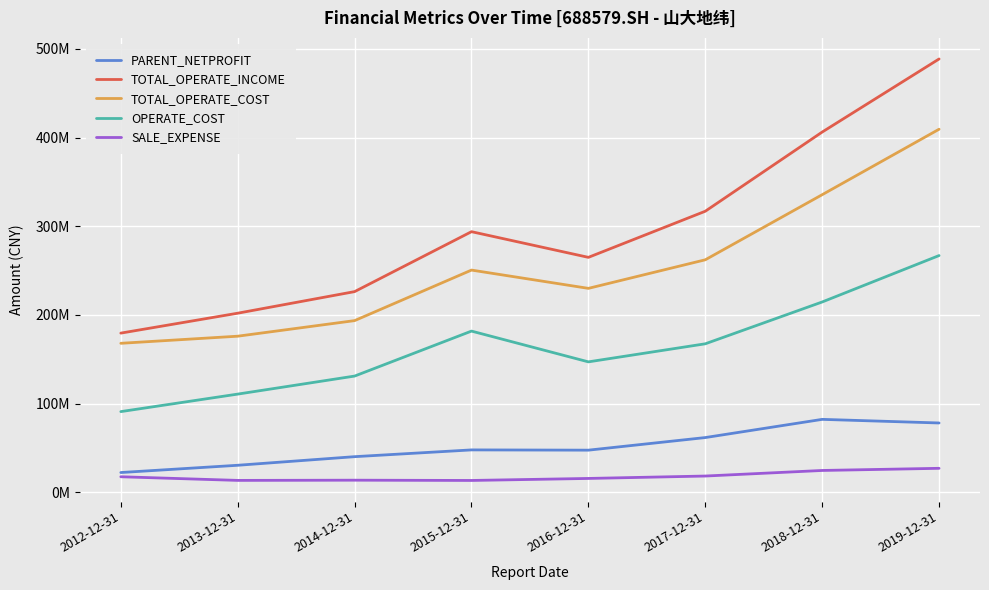

True or false: PARENT_NETPROFIT and OPERATE_COST intersect in this chart.

False